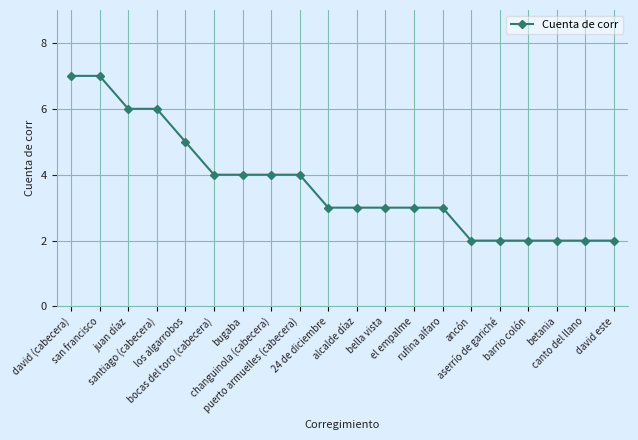

How many distinct data groups are displayed?

1